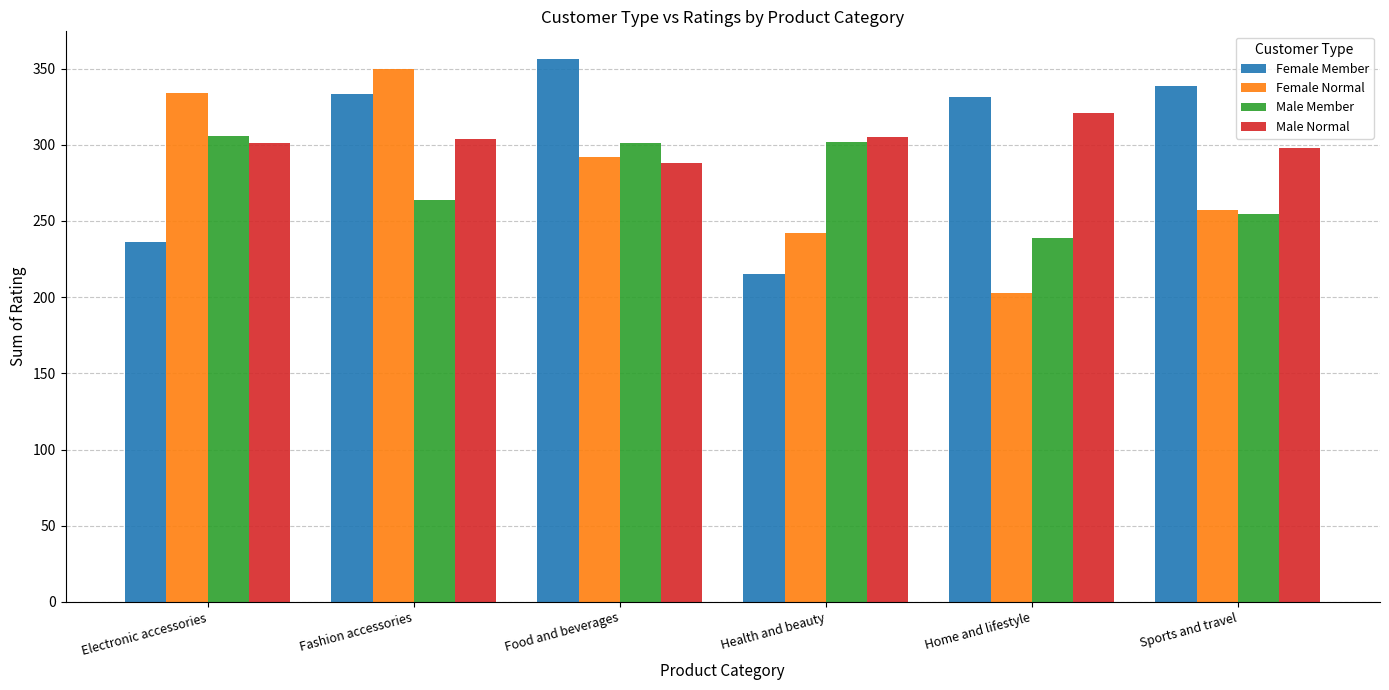

What position from the right is Fashion accessories?

5